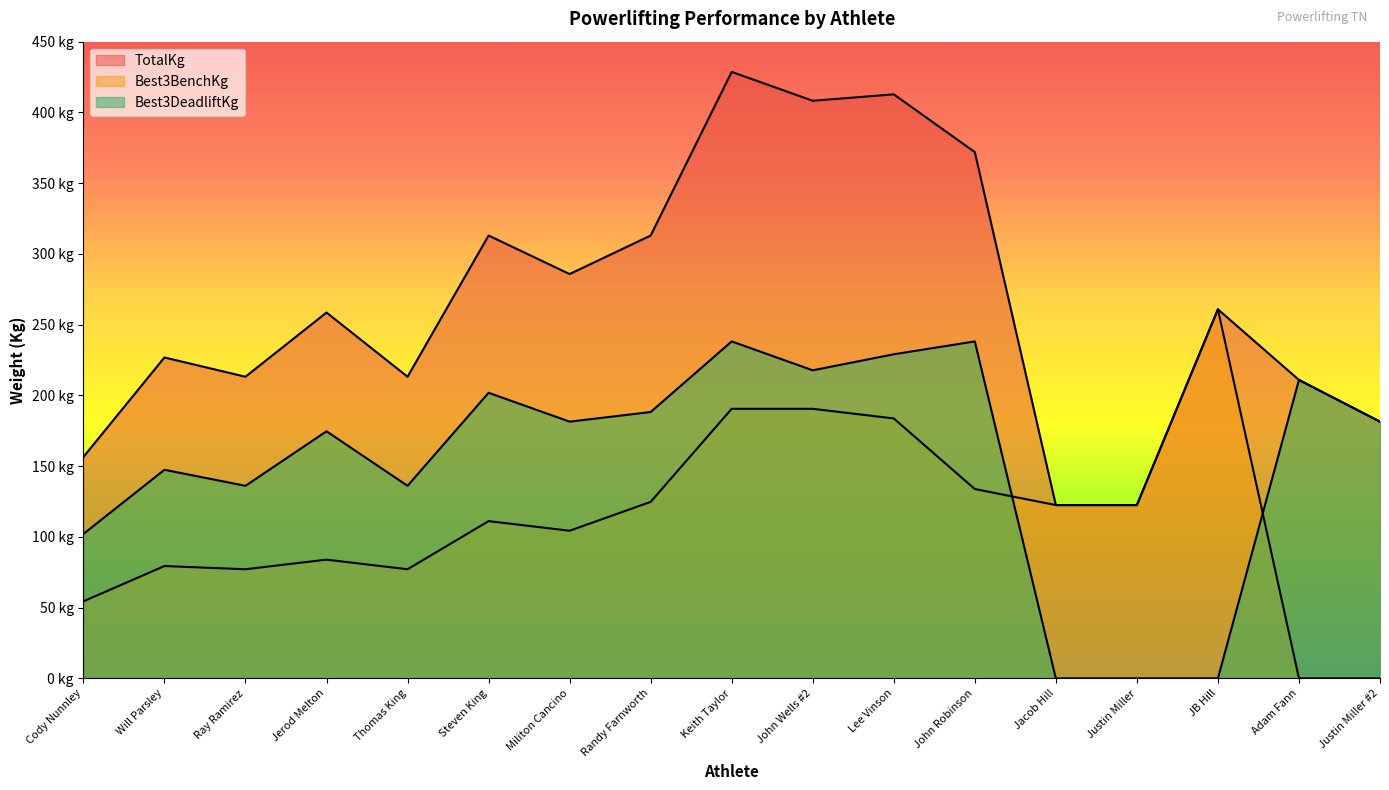

What are all the series names shown in the legend?

TotalKg, Best3BenchKg, Best3DeadliftKg